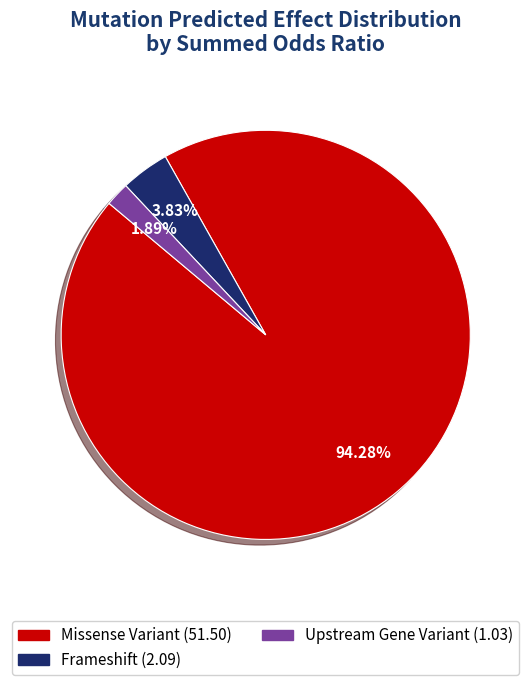

Is there a majority slice in this chart?

Yes